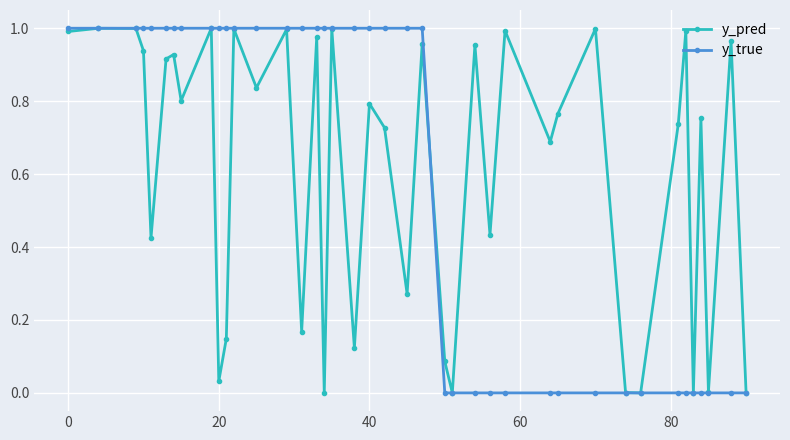

What are all the series names shown in the legend?

y_pred, y_true